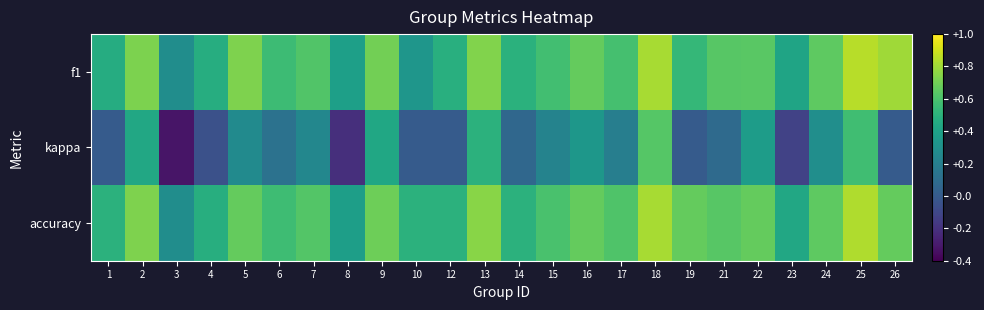

Reading left to right, what are all the values shown in this chart?

f1: 1=0.5	2=0.7	3=0.3	4=0.5	5=0.7	6=0.6	7=0.6	8=0.4	9=0.7	10=0.3	12=0.5	13=0.7	14=0.5	15=0.6	16=0.7	17=0.6	18=0.8	19=0.5	21=0.6	22=0.6	23=0.4	24=0.7	25=0.9	26=0.8
kappa: 1=0.0	2=0.4	3=-0.3	4=-0.1	5=0.3	6=0.1	7=0.2	8=-0.2	9=0.4	10=0.0	12=0.0	13=0.5	14=0.1	15=0.2	16=0.3	17=0.2	18=0.6	19=0.0	21=0.1	22=0.4	23=-0.1	24=0.3	25=0.6	26=0.0
accuracy: 1=0.5	2=0.7	3=0.3	4=0.5	5=0.7	6=0.6	7=0.6	8=0.4	9=0.7	10=0.5	12=0.5	13=0.8	14=0.5	15=0.6	16=0.7	17=0.6	18=0.8	19=0.7	21=0.6	22=0.7	23=0.4	24=0.7	25=0.8	26=0.7